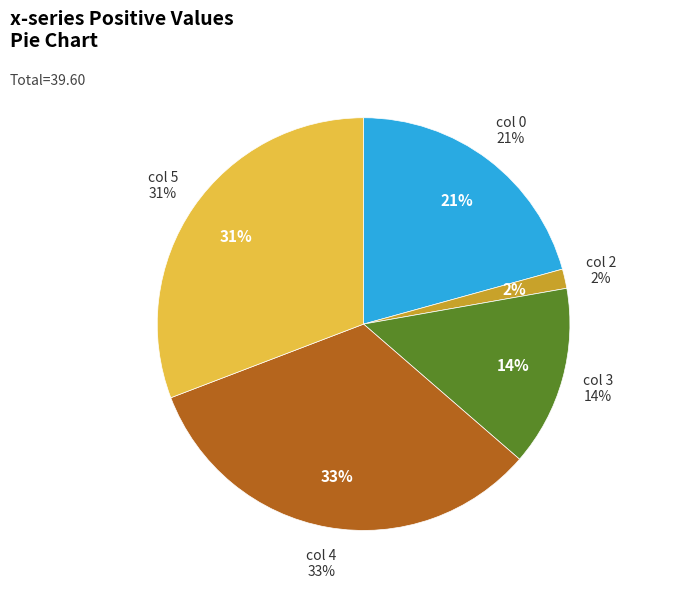

What is the ratio of the value at 3 to the value at 5?

0.5